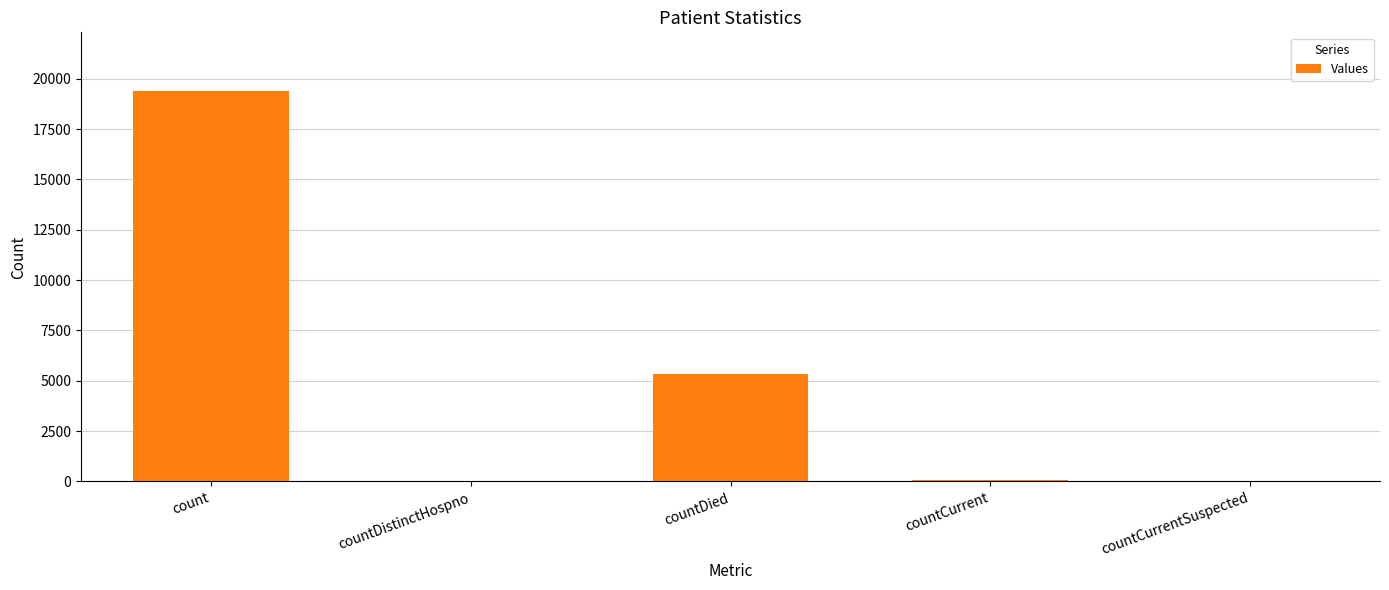

Where does the data first go above 52?

count